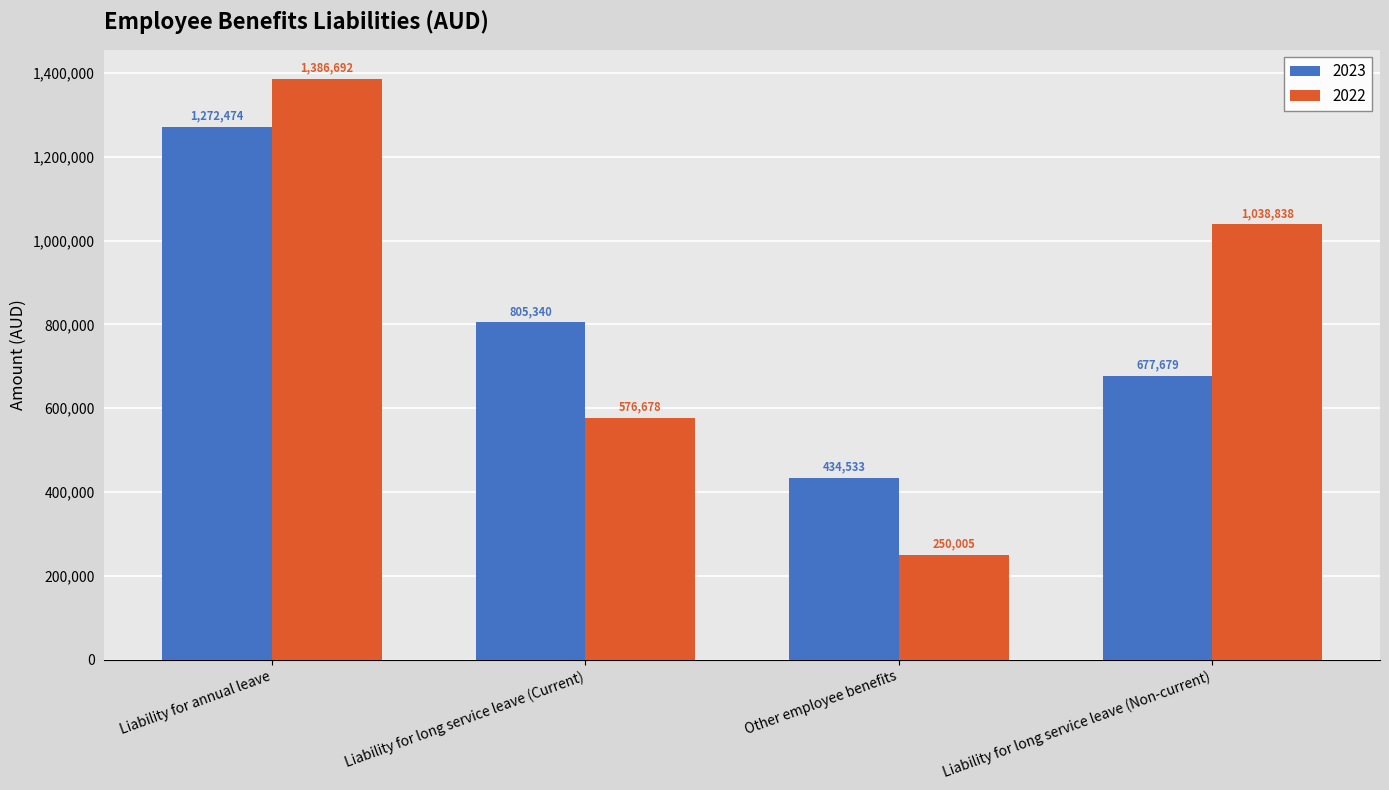

Which category has the highest value across all series?

Liability for annual leave